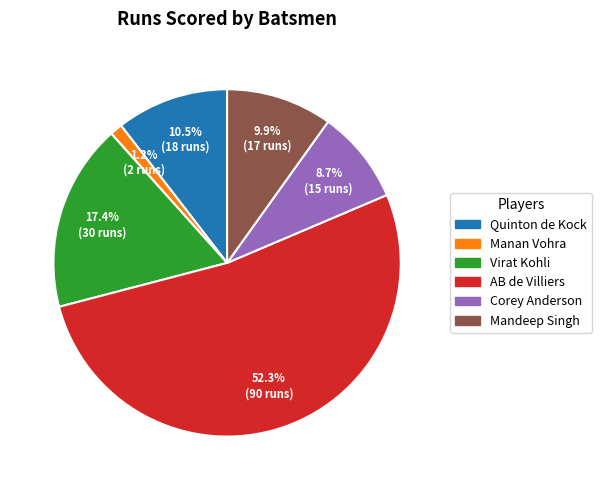

The Mandeep Singh slice represents 10% of the pie. True or false?

True